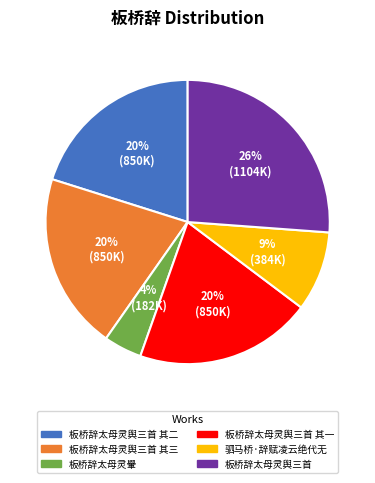

To the nearest percent, what is the combined percentage of 板桥辞太母灵轝 and 板桥辞太母灵舆三首 其三?

24%